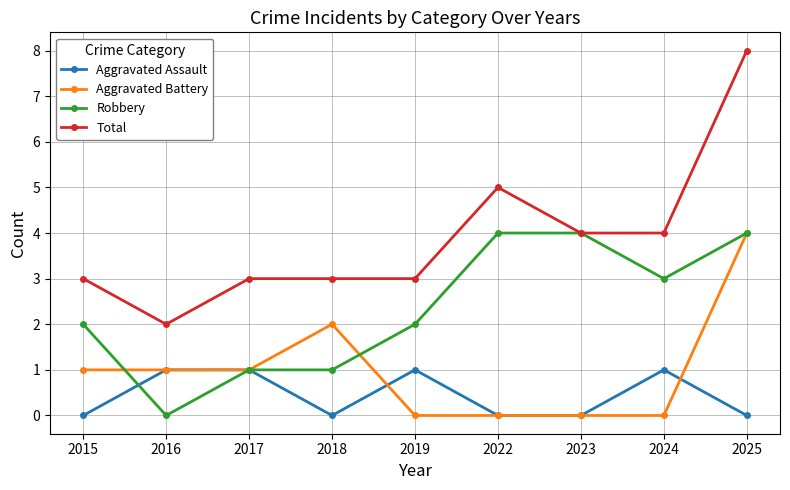

Is the value of Total at 2016 greater than the value of Robbery at 2017?

Yes